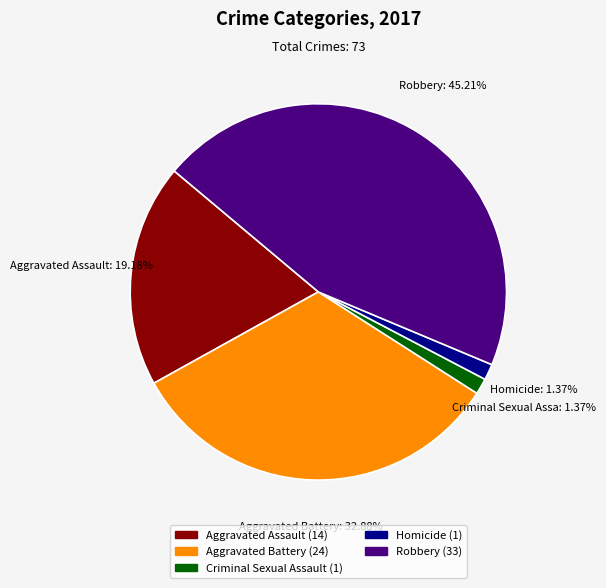

Count the number of slices in the pie.

5